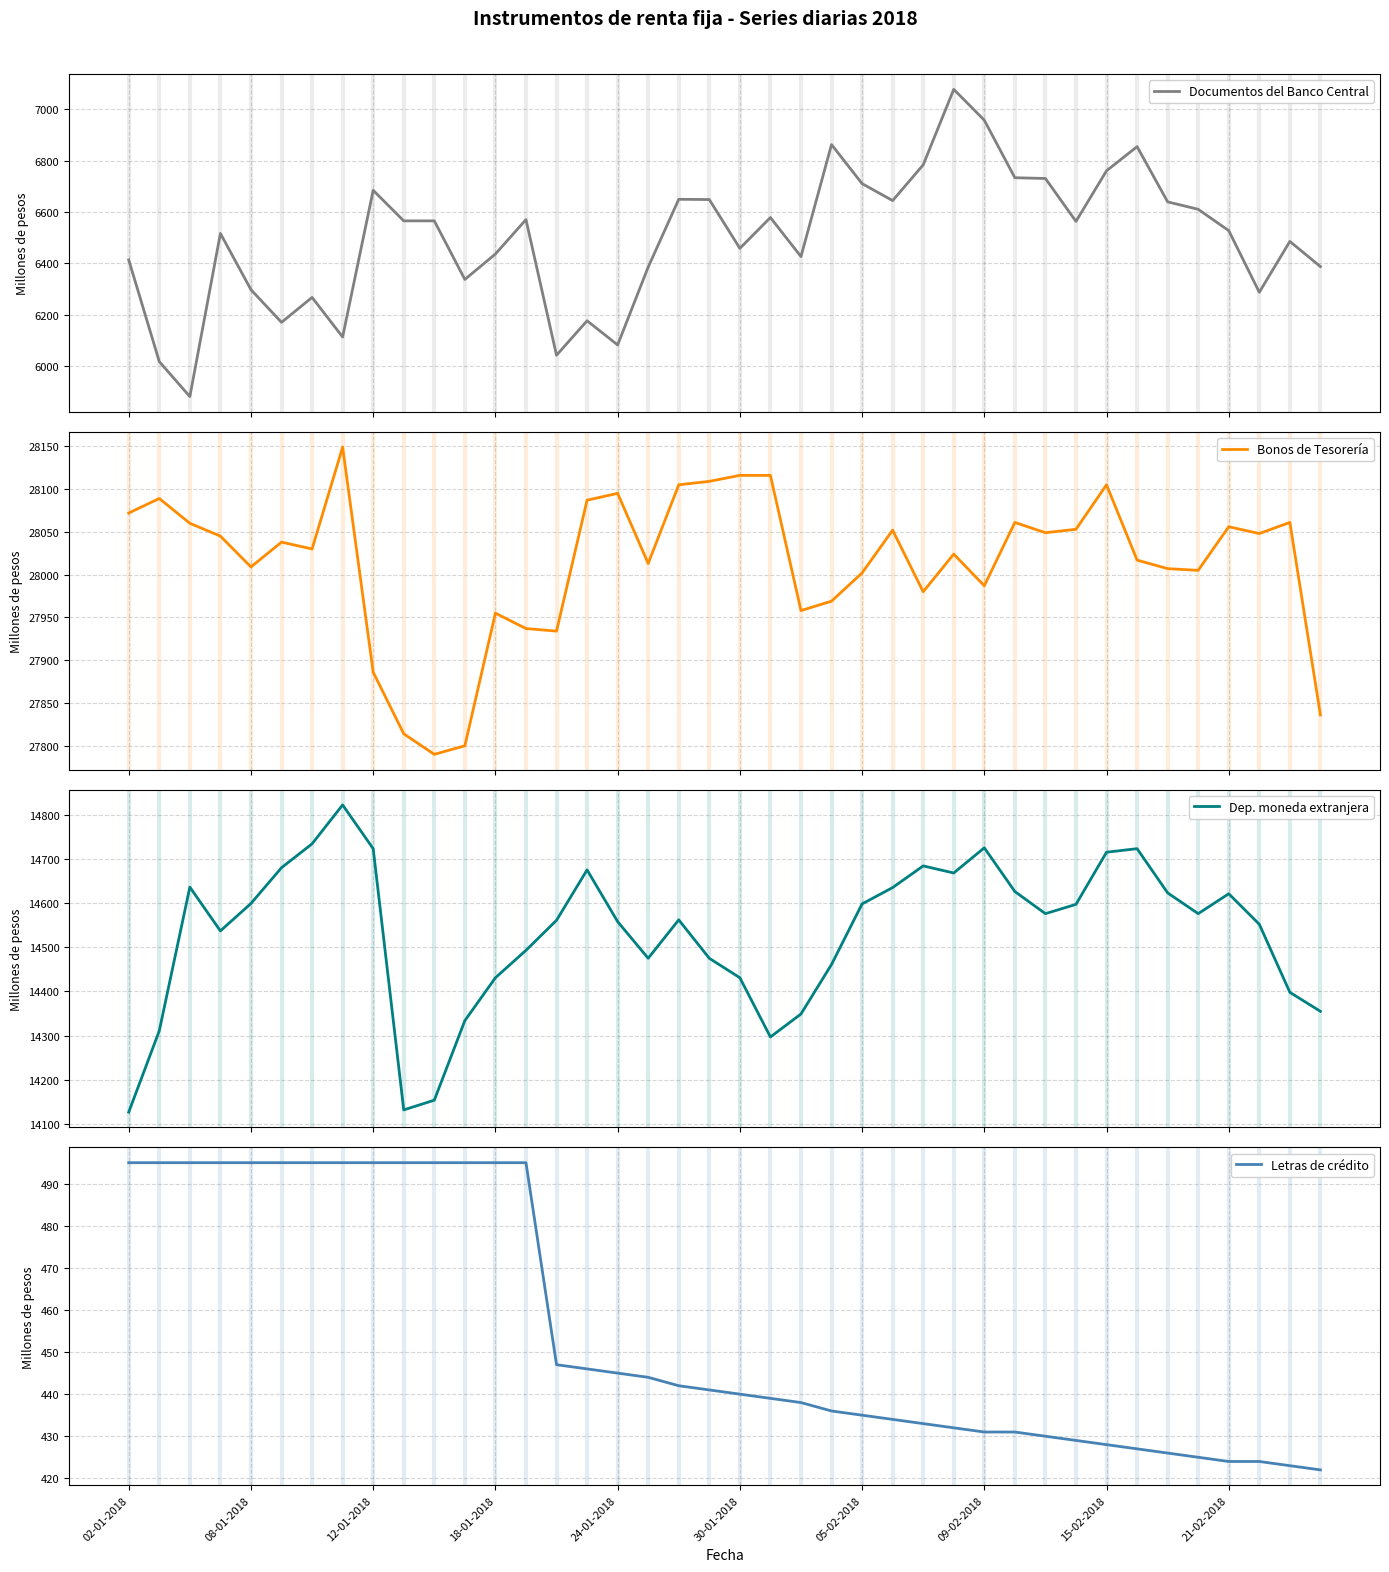

Reading right to left, list all the values displayed in this chart.

Documentos del Banco Central: 6387	6485	6287	6527	6610	6639	6854	6760	6563	6730	6733	6957	7077	6783	6644	6710	6862	6426	6578	6458	6648	6649	6385	6082	6176	6042	6570	6436	6337	6565	6565	6684	6113	6267	6170	6297	6516	5881	6017	6413
Bonos de Tesorería: 27836	28061	28048	28056	28005	28007	28017	28105	28053	28049	28061	27987	28024	27980	28052	28002	27969	27958	28116	28116	28109	28105	28013	28095	28087	27934	27937	27955	27800	27790	27814	27886	28149	28030	28038	28009	28045	28060	28089	28072
Dep. moneda extranjera: 14355	14398	14552	14621	14576	14623	14723	14715	14597	14576	14626	14725	14668	14684	14635	14598	14461	14349	14297	14431	14475	14562	14475	14558	14675	14561	14493	14431	14334	14154	14132	14723	14822	14734	14680	14599	14537	14636	14311	14127
Letras de crédito: 422	423	424	424	425	426	427	428	429	430	431	431	432	433	434	435	436	438	439	440	441	442	444	445	446	447	495	495	495	495	495	495	495	495	495	495	495	495	495	495